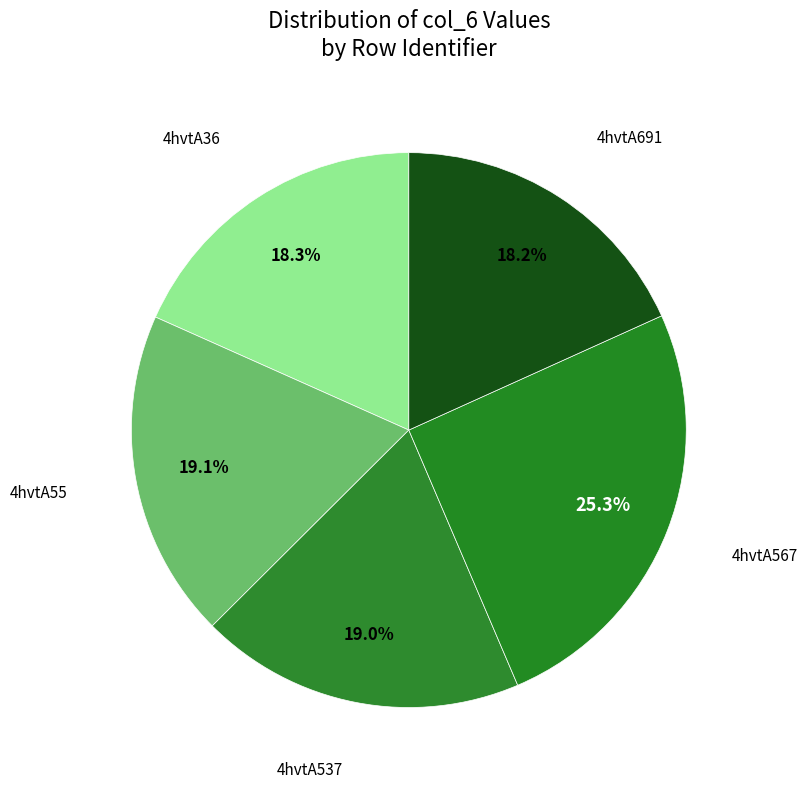

How many segments does this pie chart have?

5